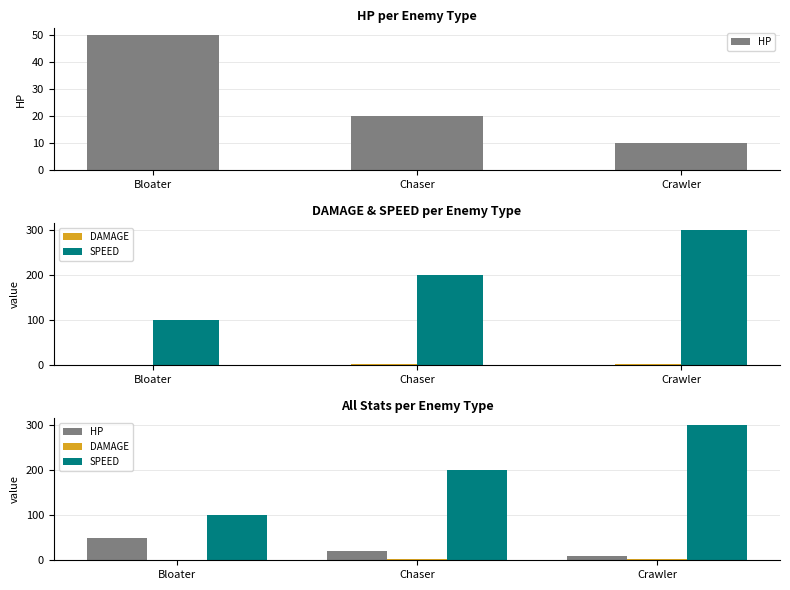

What are all the series names shown in the legend?

HP, DAMAGE, SPEED